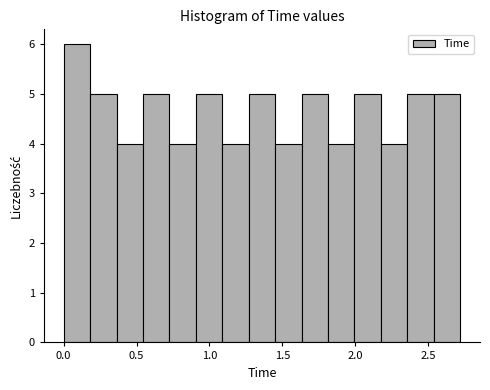

Around what value on the x-axis is the tallest bar? Give the approximate position of its centre, as read against the axis.

0.10